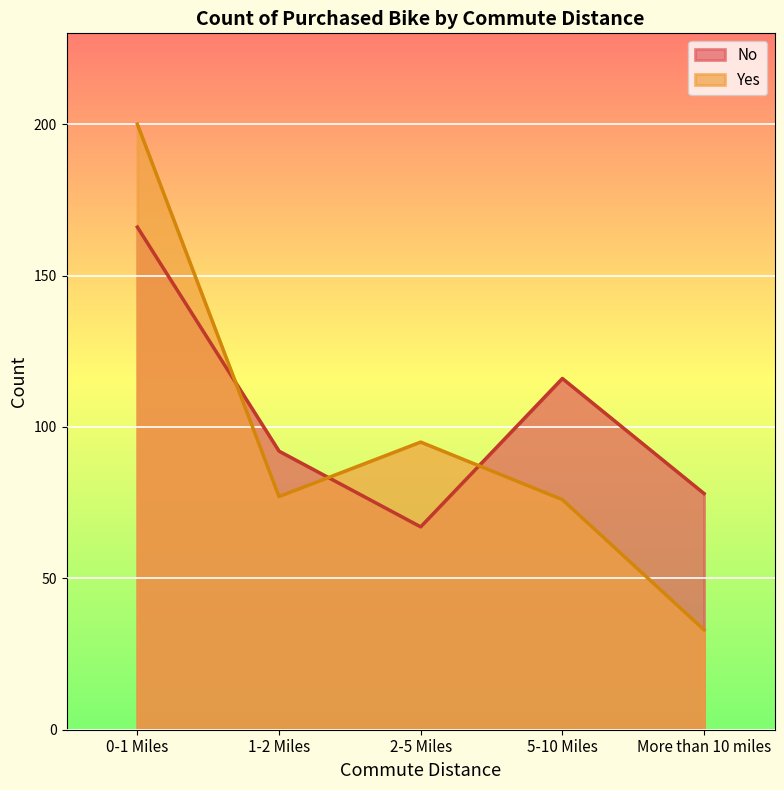

What is the difference between the second highest and second lowest values in the No series?

38